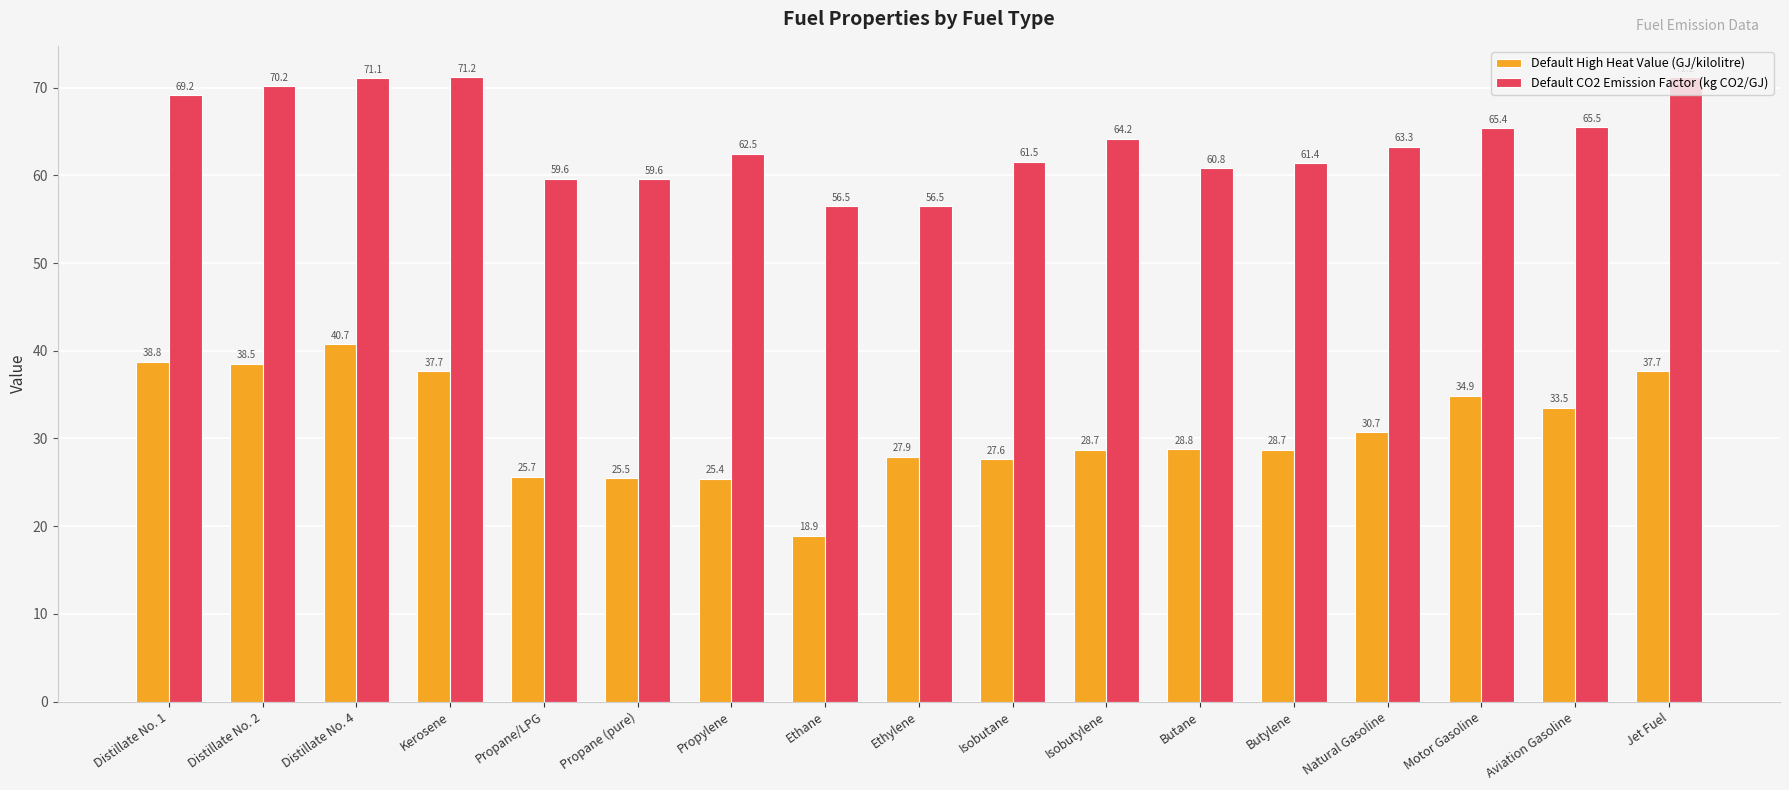

What is the lowest value of the Default High Heat Value (GJ/kilolitre) series?

18.9